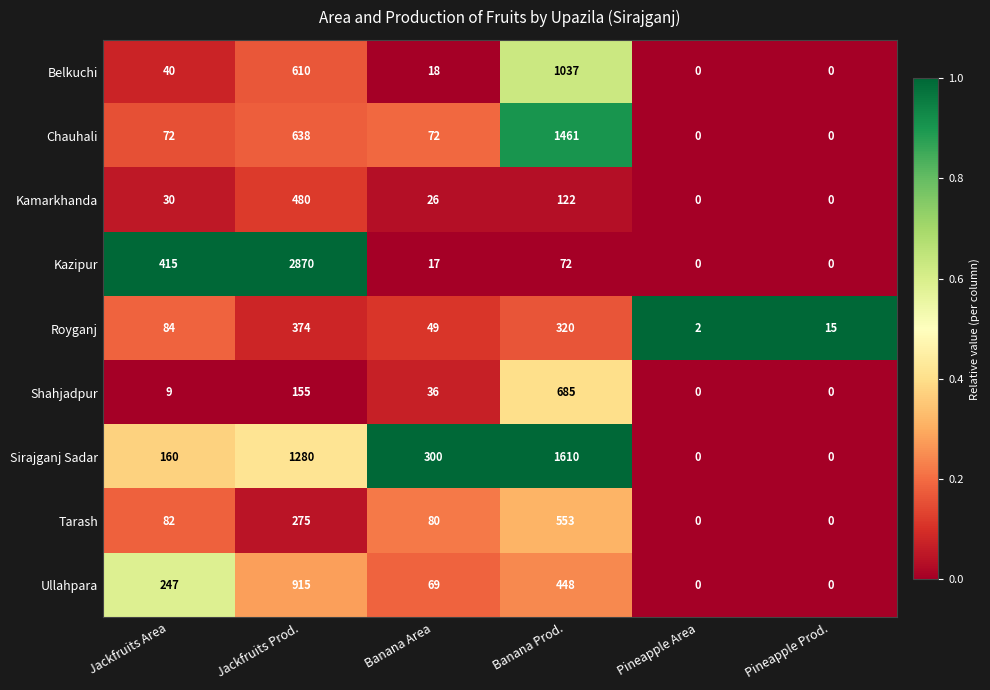

Is it true that Belkuchi equals 40 at Jackfruits Area?

True